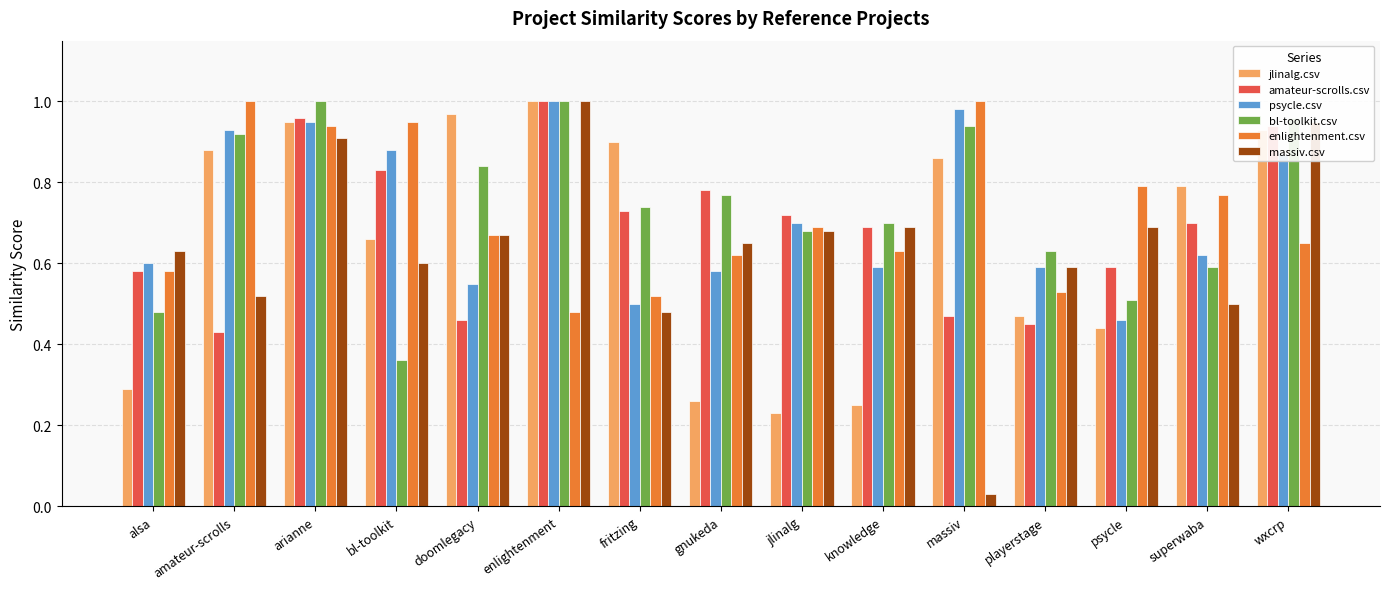

The value of bl-toolkit.csv at psycle is 0.2. True or false?

False